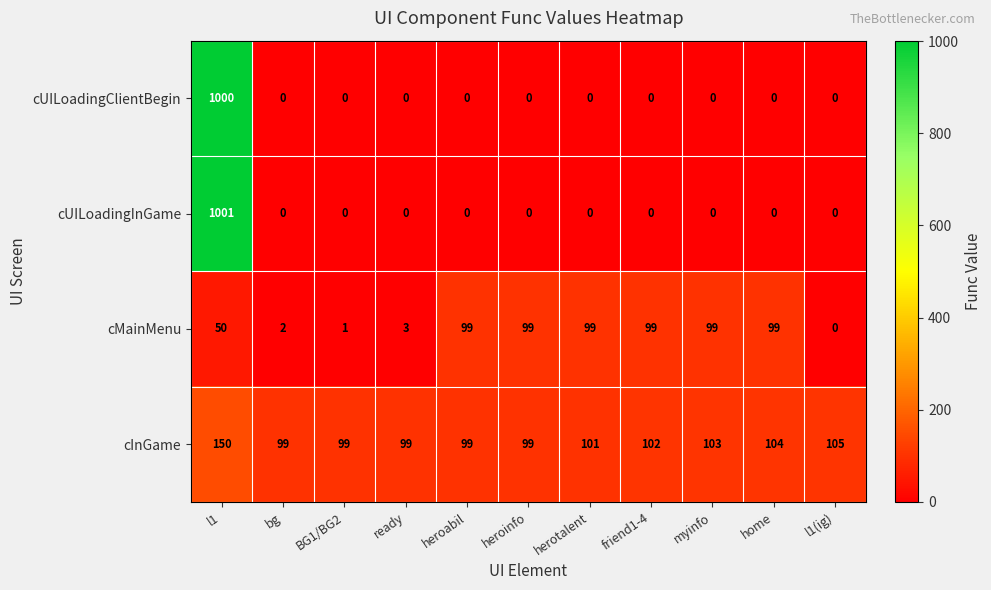

Which series has the largest total across all categories?

cInGame